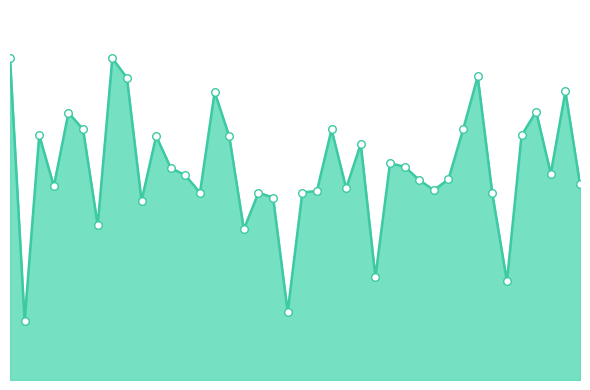

Does the chart have visible grid lines?

No